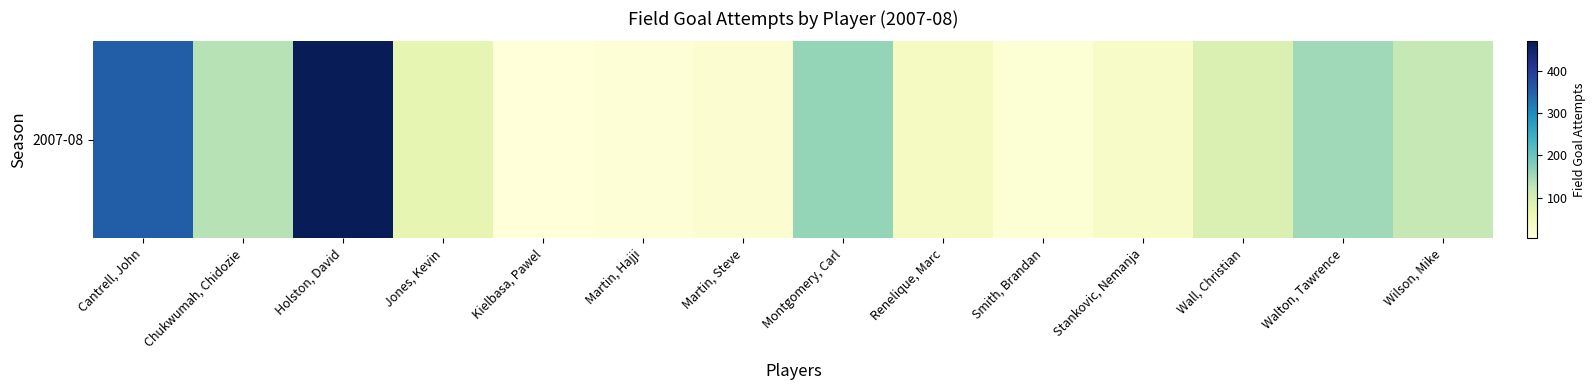

The value at Wilson, Mike is 36. True or false?

False